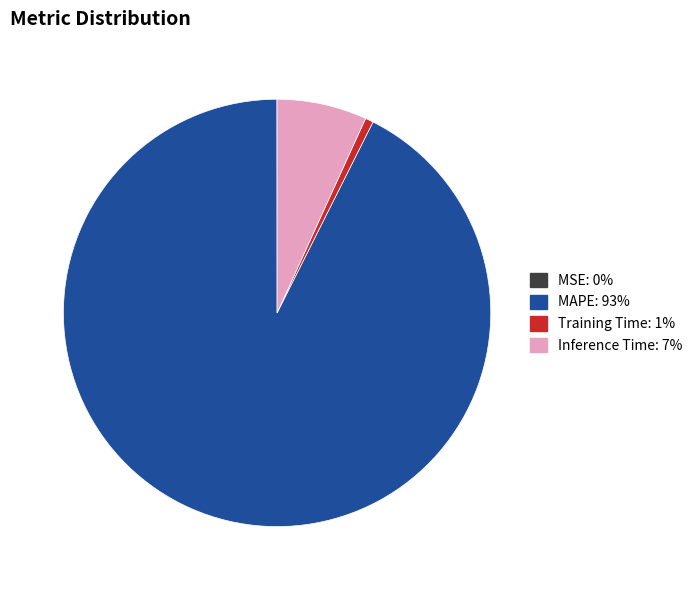

Which has a higher value, Training Time or MAPE?

MAPE